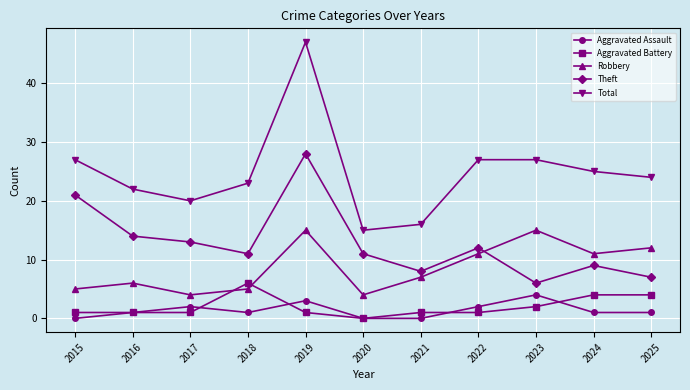

What is the value of the Theft point at the 9th from the left?

6